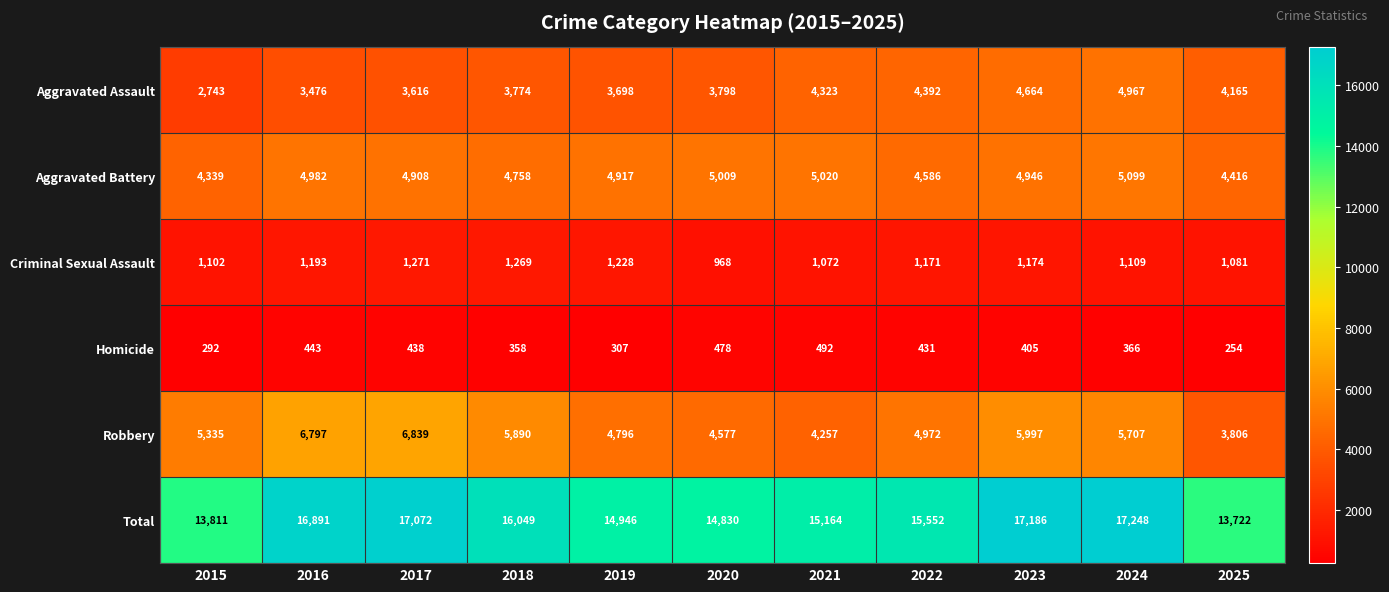

Which series has the largest total across all categories?

Total